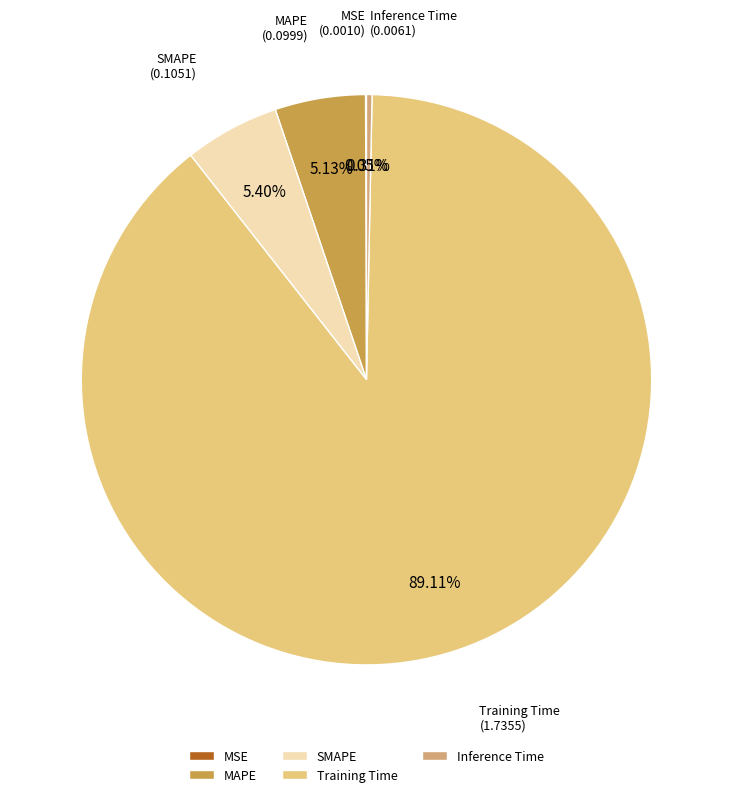

What is the majority slice?

Training Time